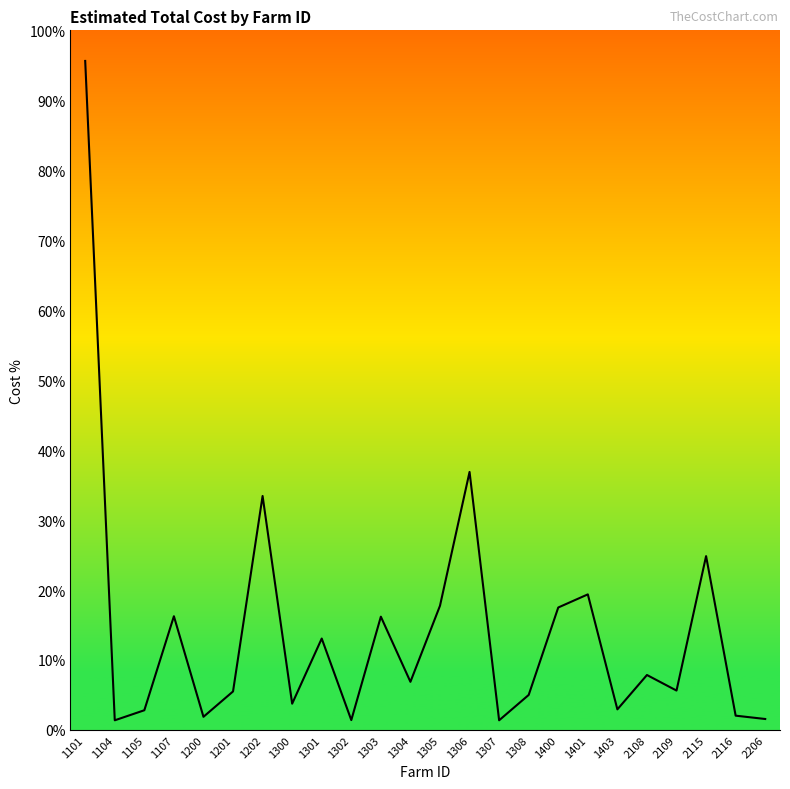

What is the change in value from 1401 to 1403?

-16.4